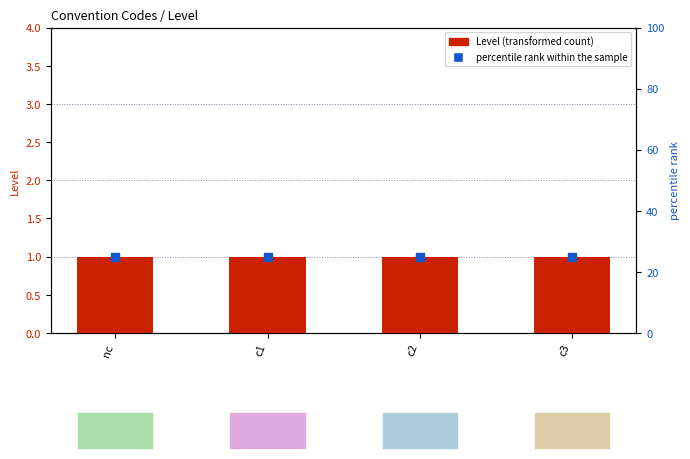

What are all the series names shown in the legend?

Level, percentile rank within the sample